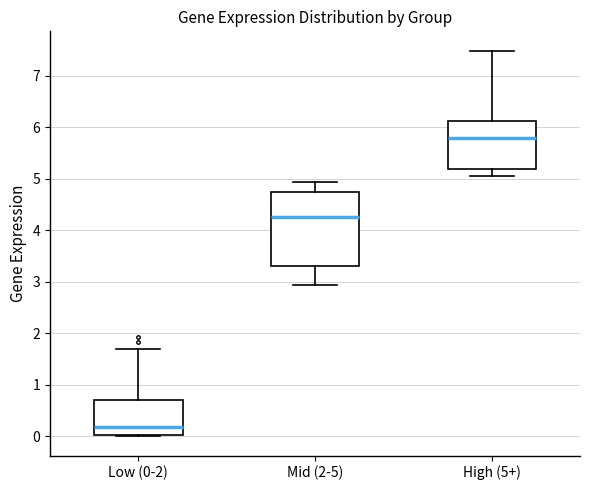

Where does the median line of the box for Mid (2-5) sit on the y-axis? The values are not printed on the chart, so give them approximately, as read against the axis.

4.3